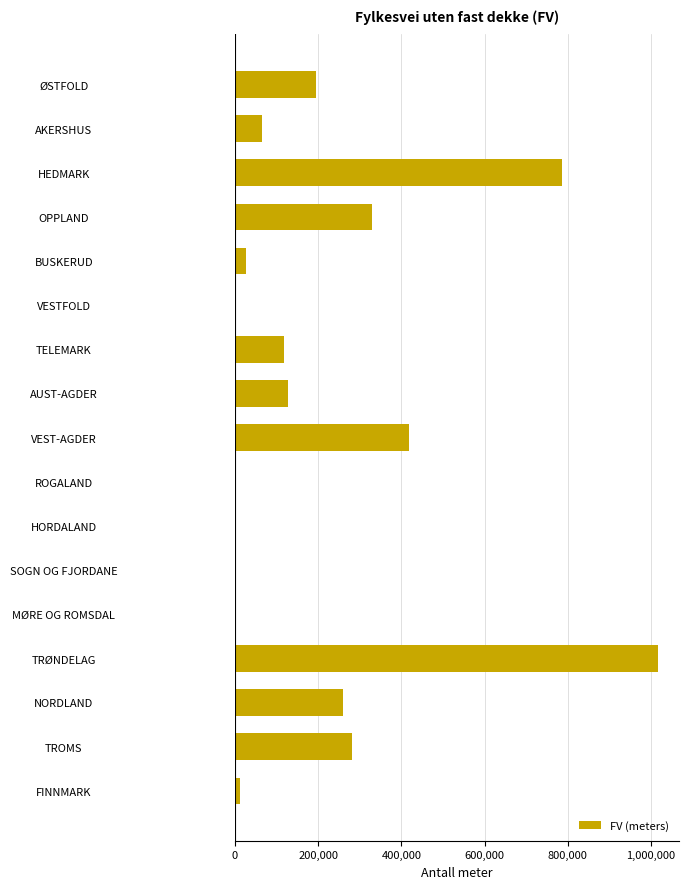

What is the greatest value displayed?

1016348